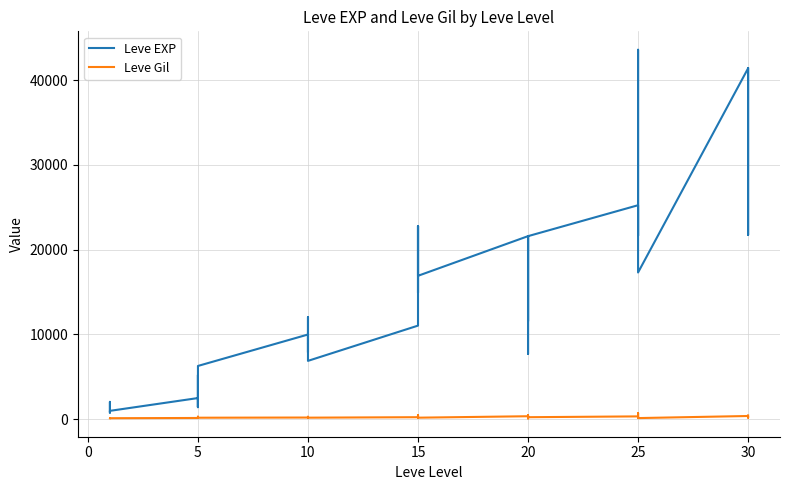

Which series changed the most between 10 and 30?

Leve EXP